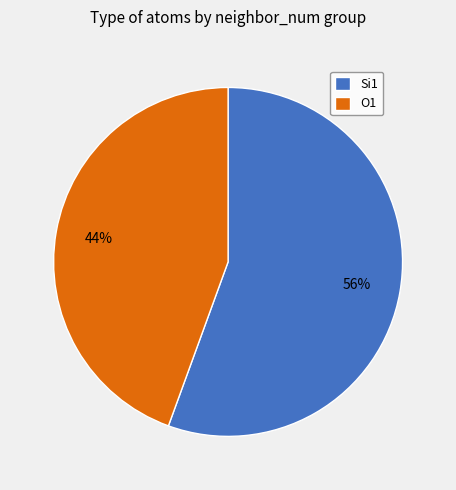

What is the smallest slice in the pie chart?

O1